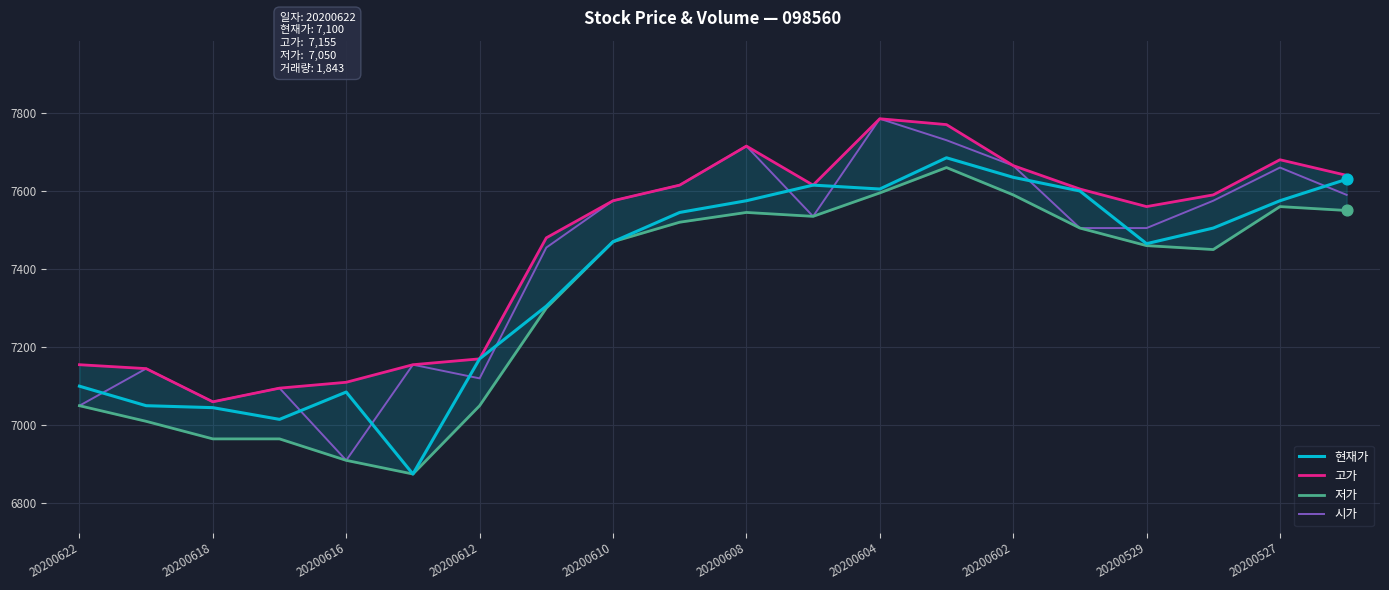

What is the total value across all series at 19?

30410